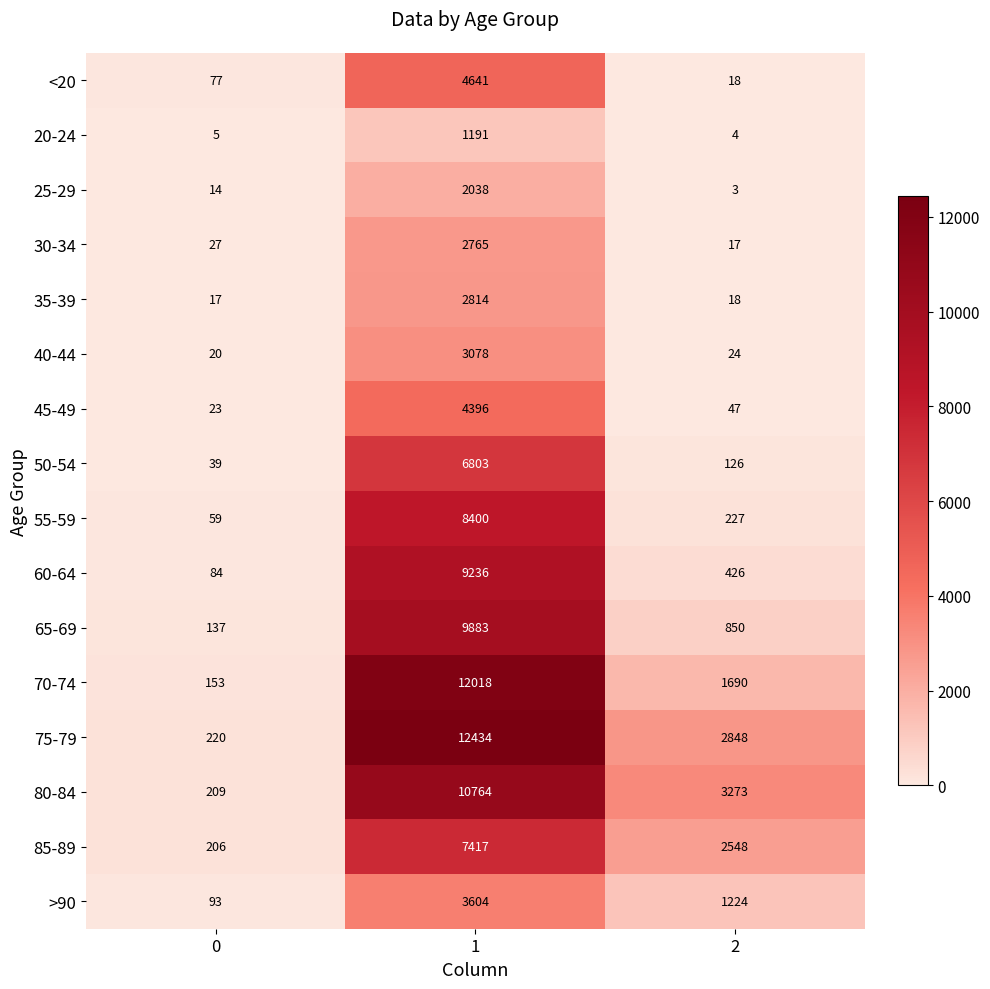

Is it true that <20 equals 18 at 2?

True